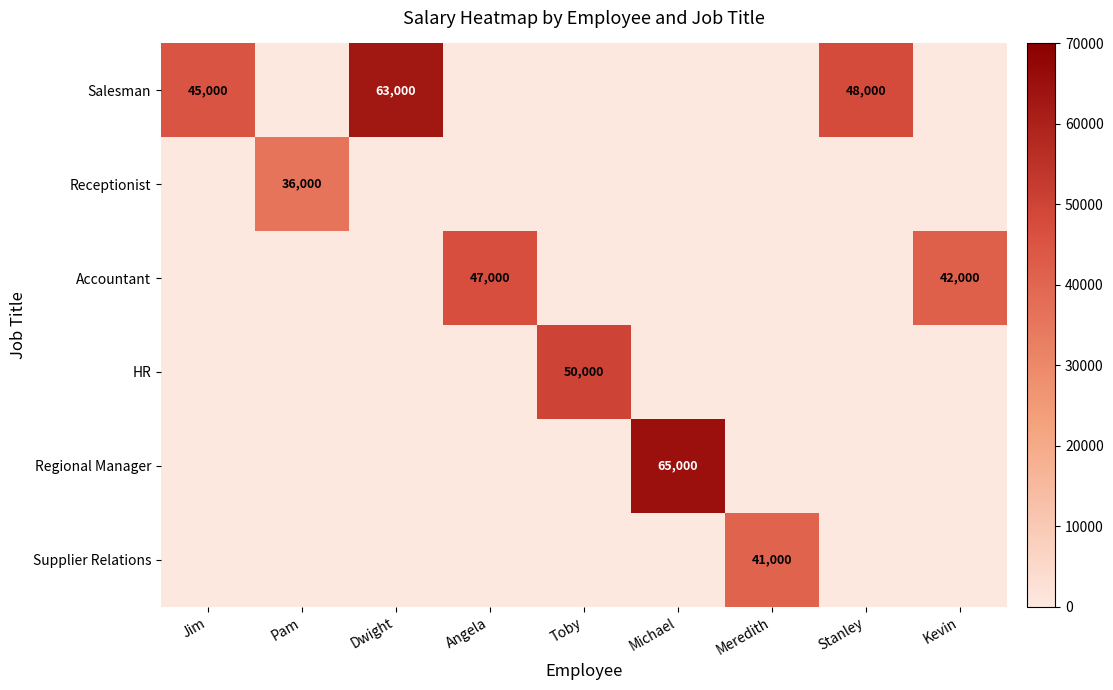

What is the spread (max minus min) of values at Stanley?

48000